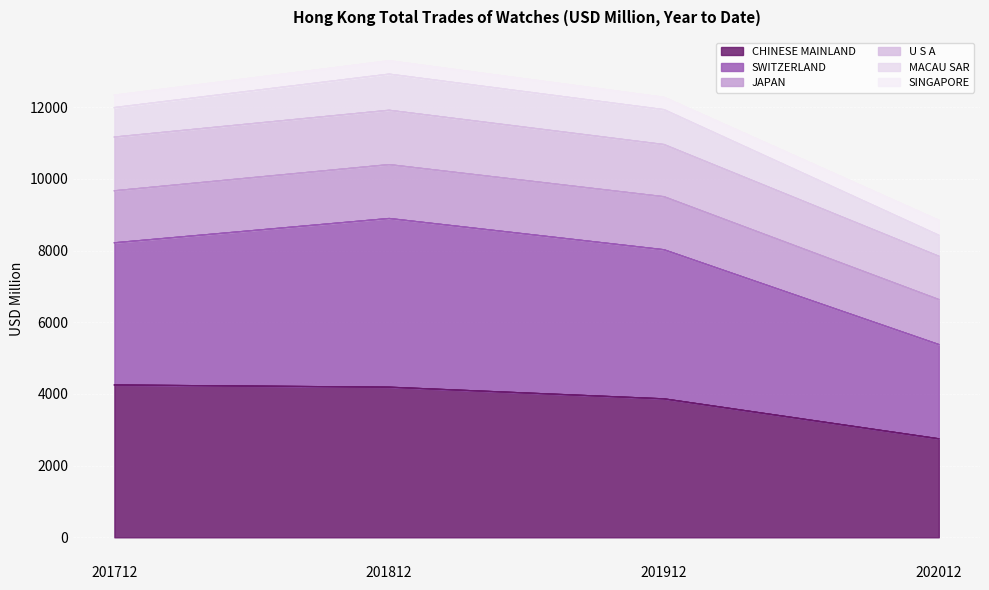

At which category does the chart reach its peak across all series?

201812